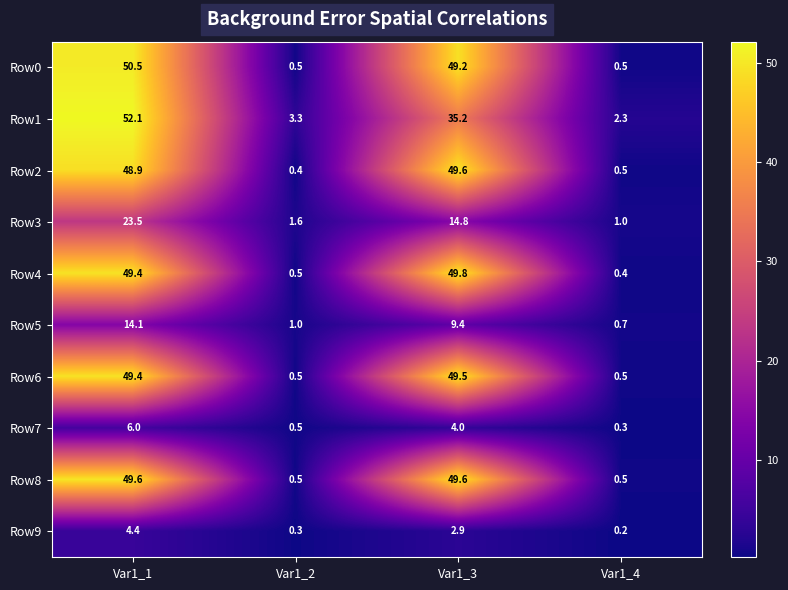

Which category has the lowest value across all series?

Var1_4